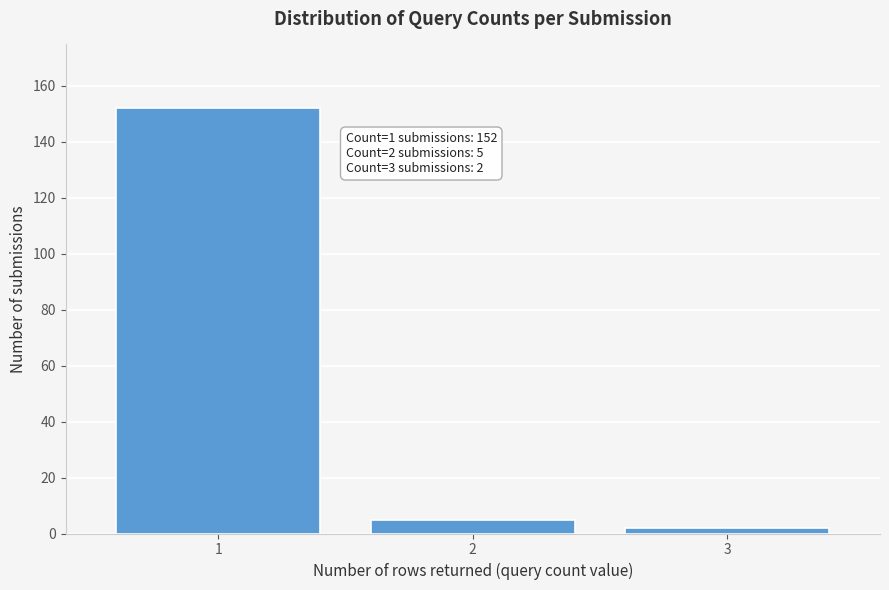

Reading right to left, what are all the values shown in this chart?

3=2	2=5	1=152